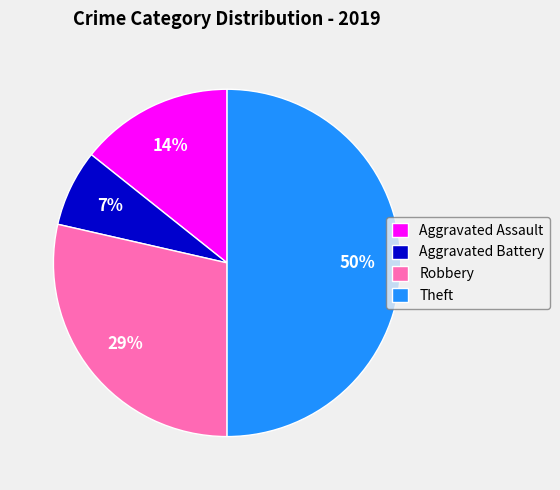

Rank the categories by value from lowest to highest.

Aggravated Battery, Aggravated Assault, Robbery, Theft